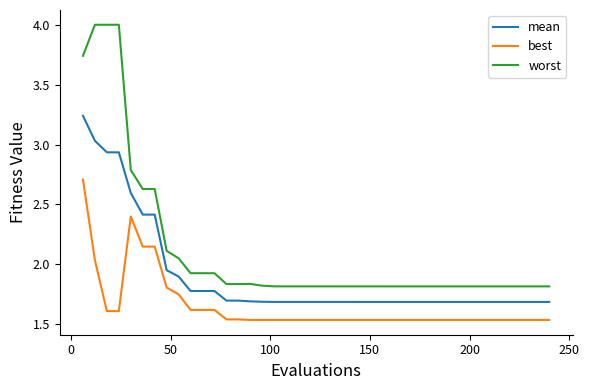

What is the difference between the maximum and minimum values in the best series?

1.2